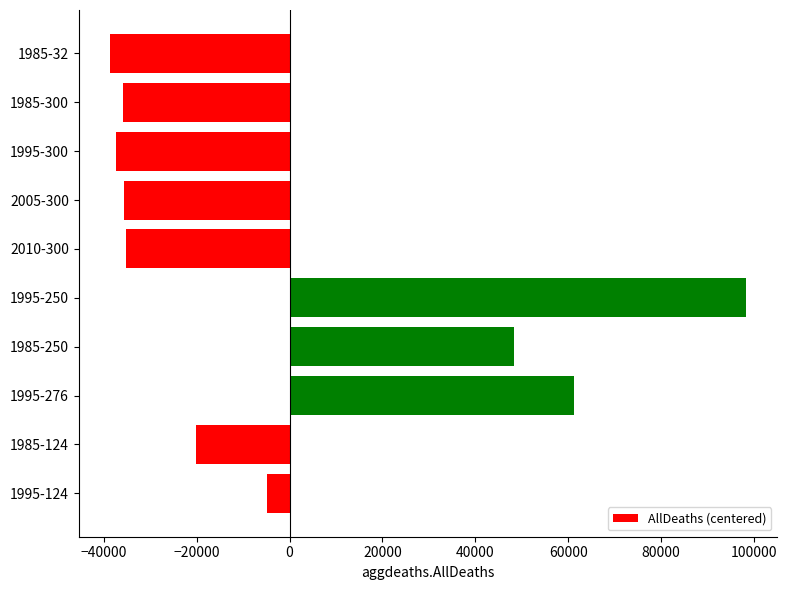

What is the difference between the values at 1985-32 and 1985-250?

86763.0